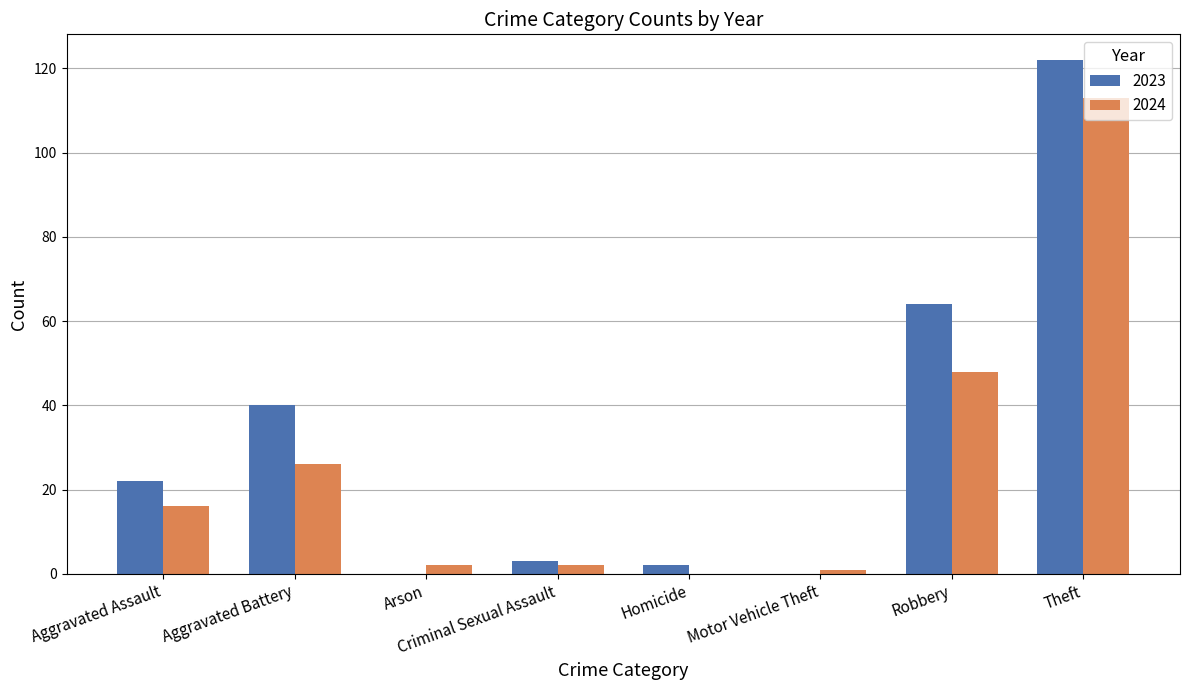

Reading right to left, extract all data points from this chart.

2023: Theft=122	Robbery=64	Motor Vehicle Theft=0	Homicide=2	Criminal Sexual Assault=3	Arson=0	Aggravated Battery=40	Aggravated Assault=22
2024: Theft=113	Robbery=48	Motor Vehicle Theft=1	Homicide=0	Criminal Sexual Assault=2	Arson=2	Aggravated Battery=26	Aggravated Assault=16